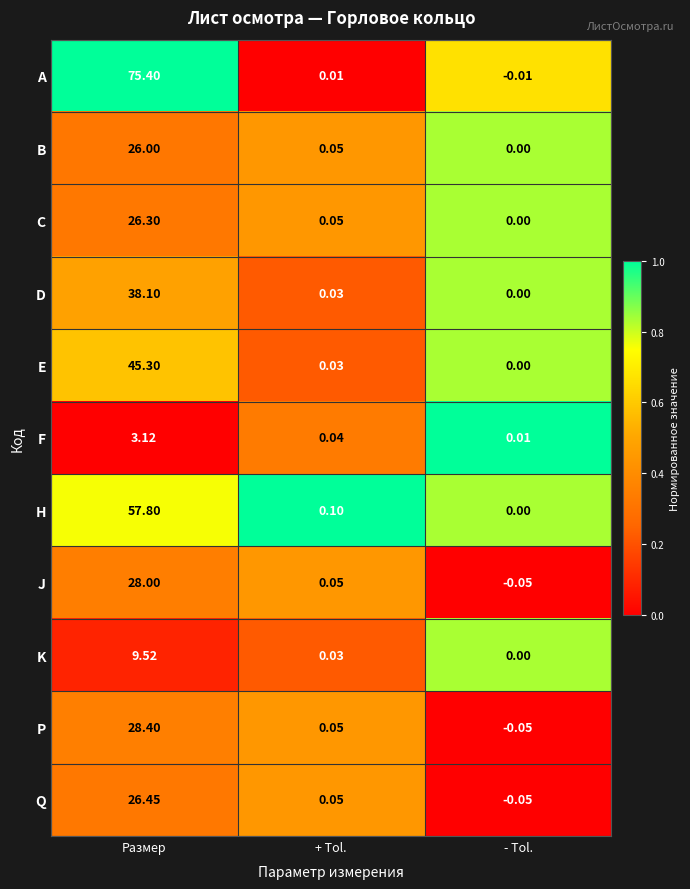

Where is J nearest to the value 13?

+ Tol.